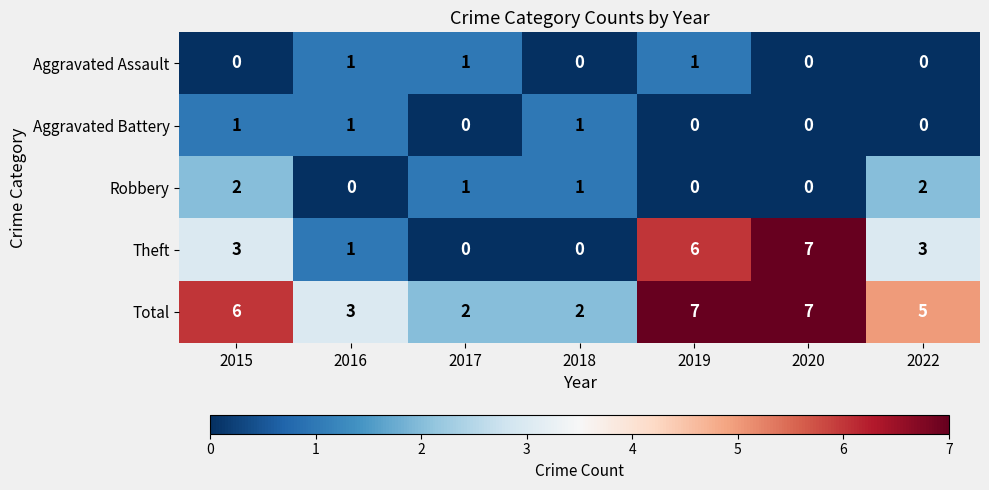

The value of Robbery at 2022 is 3. True or false?

False